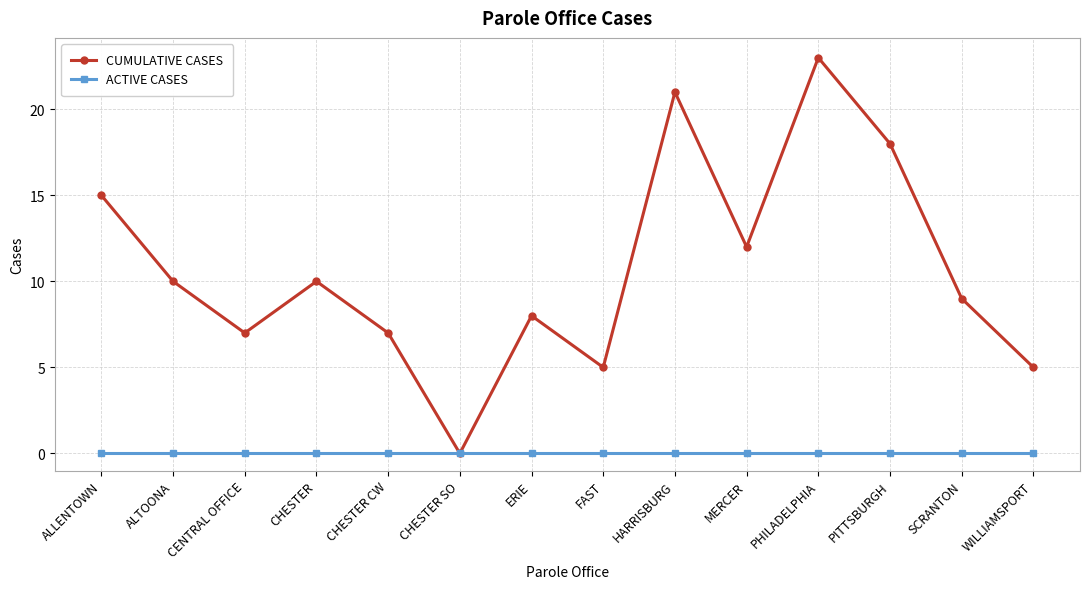

What is the spread (max minus min) of values at FAST?

5